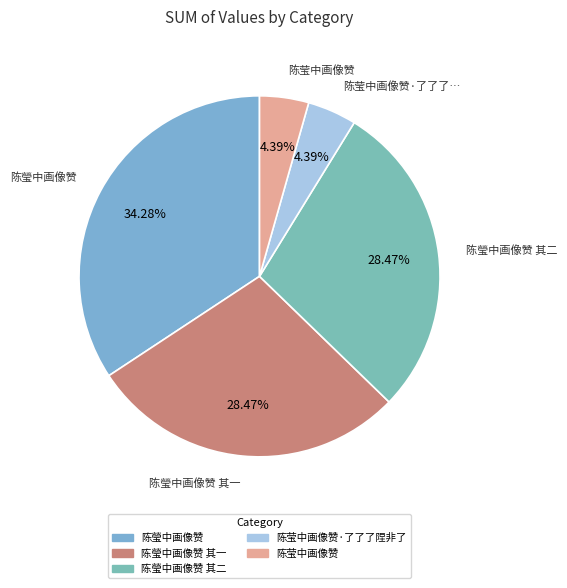

Count the number of slices in the pie.

5